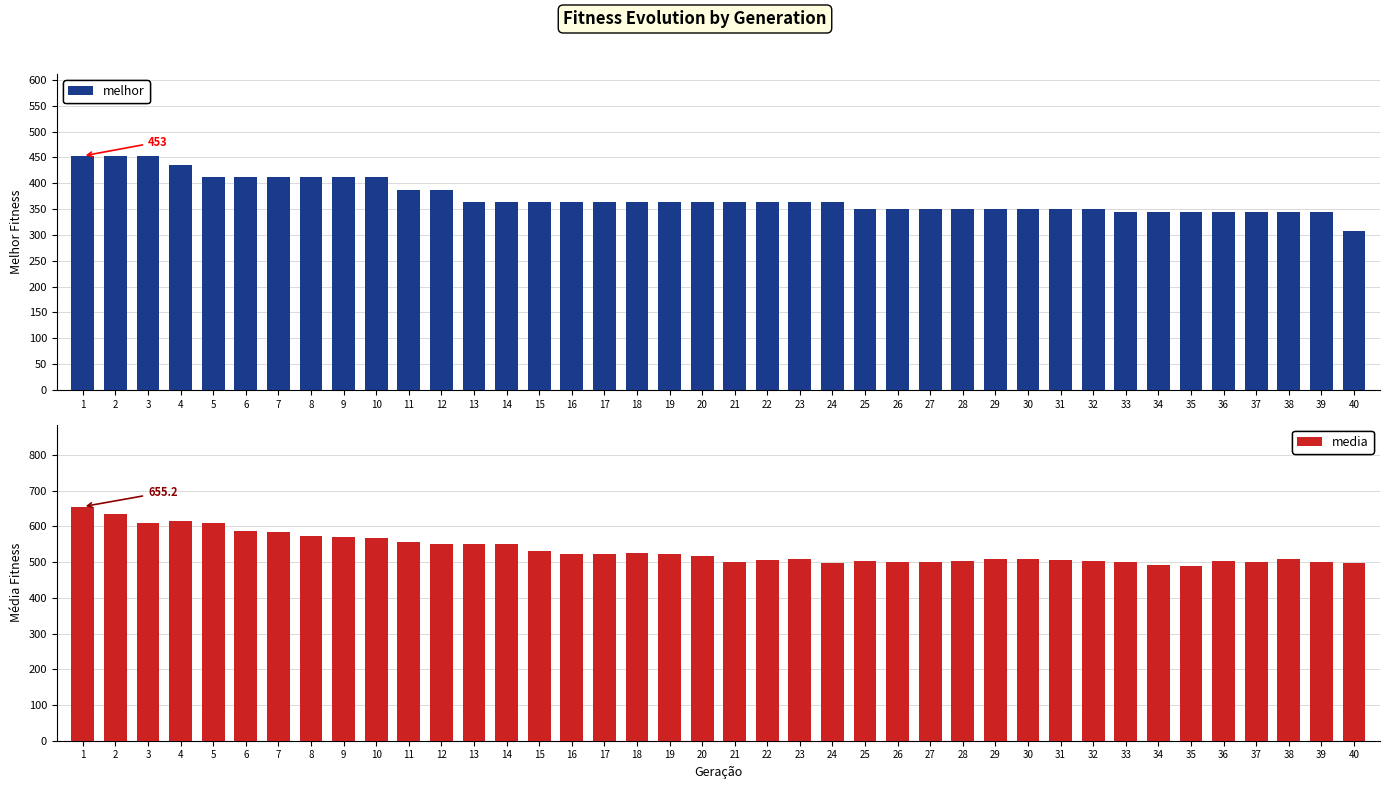

What is the highest value of the media series?

655.2